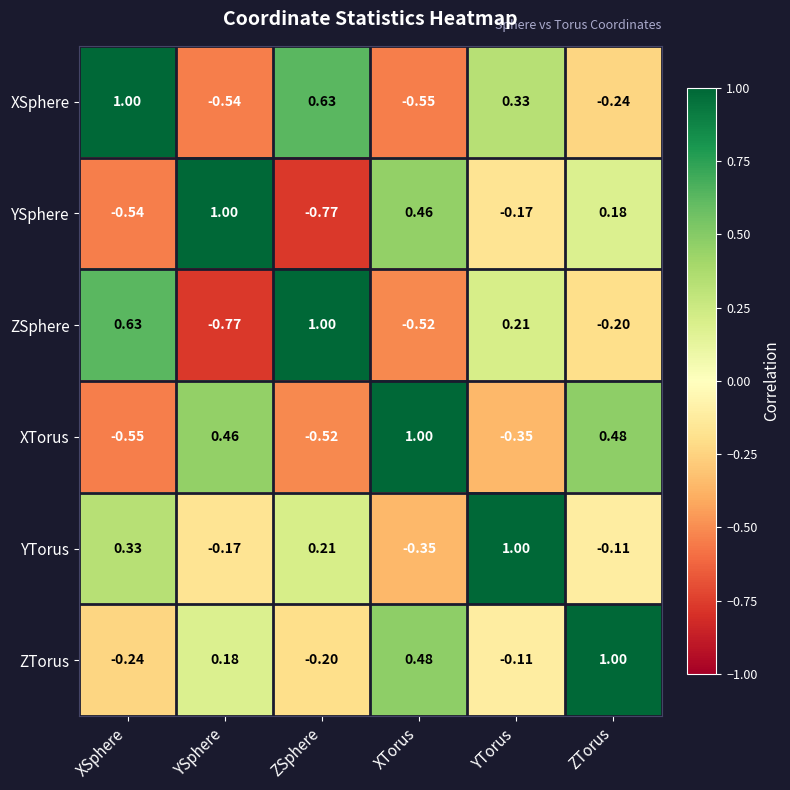

At which label is XTorus closest to 0?

YTorus